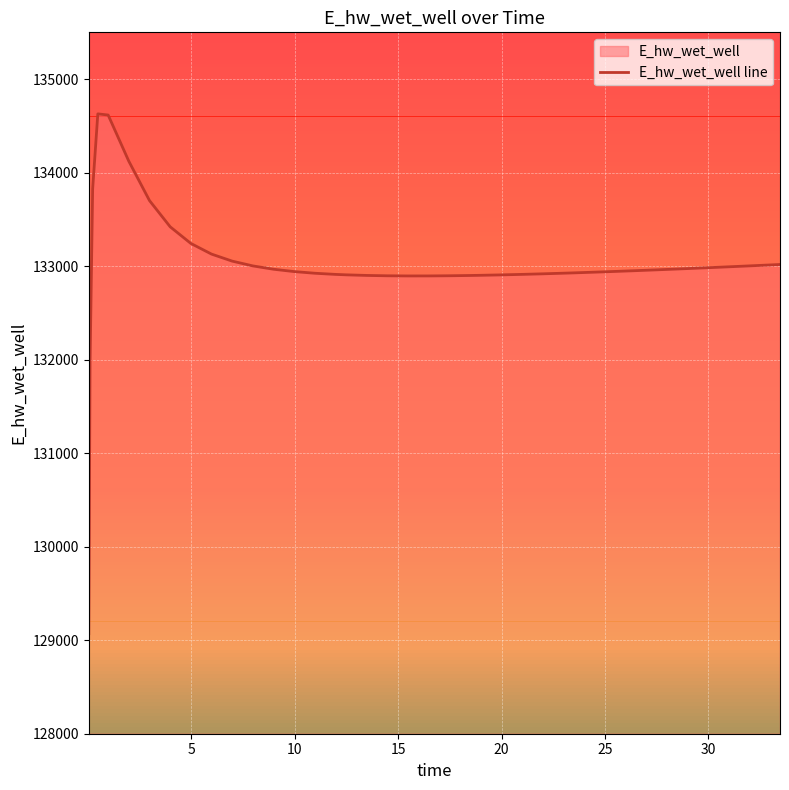

Reading left to right, transcribe all the data shown in this chart.

129070.3	131970.0	133826.1	134628.2	134615.6	134121.6	133700.8	133420.6	133242.6	133128.6	133053.5	133002.4	132966.8	132941.7	132923.9	132911.6	132907.1	132900.5	132896.7	132895.1	132895.3	132897.0	132899.9	132901.8	132906.3	132911.6	132917.6	132924.3	132927.8	132935.2	132943.1	132951.4	132960.0	132964.5	132973.6	132983.0	132987.7	132997.5	133007.4	133017.6